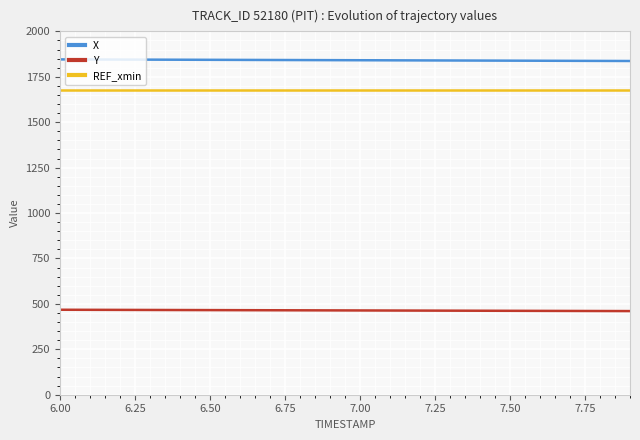

True or false: REF_xmin and X cross at least once.

False